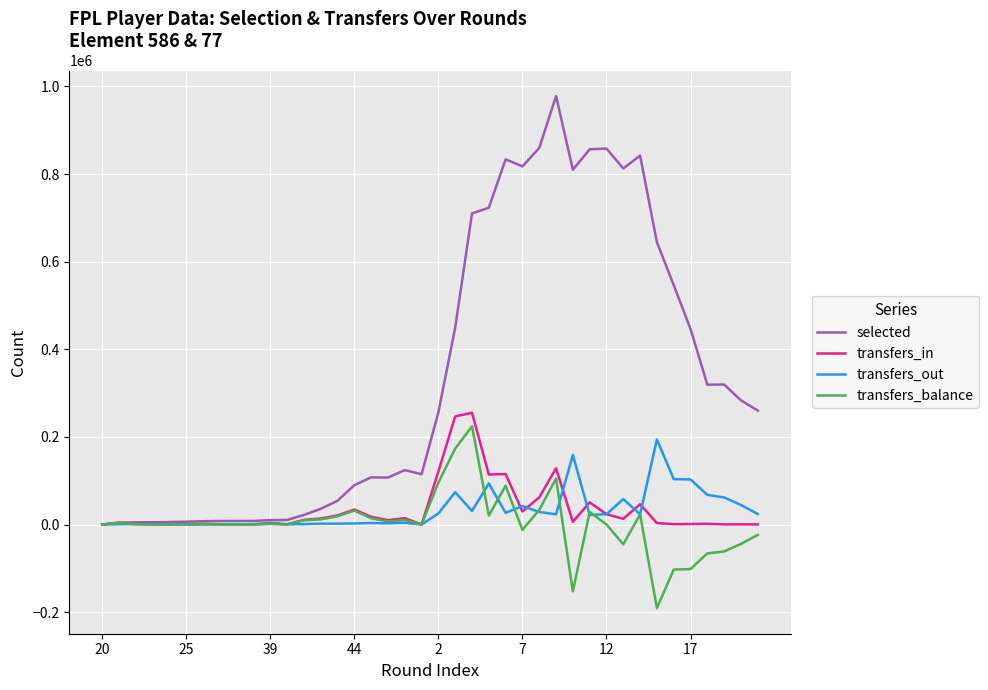

Which series has the largest total across all categories?

selected